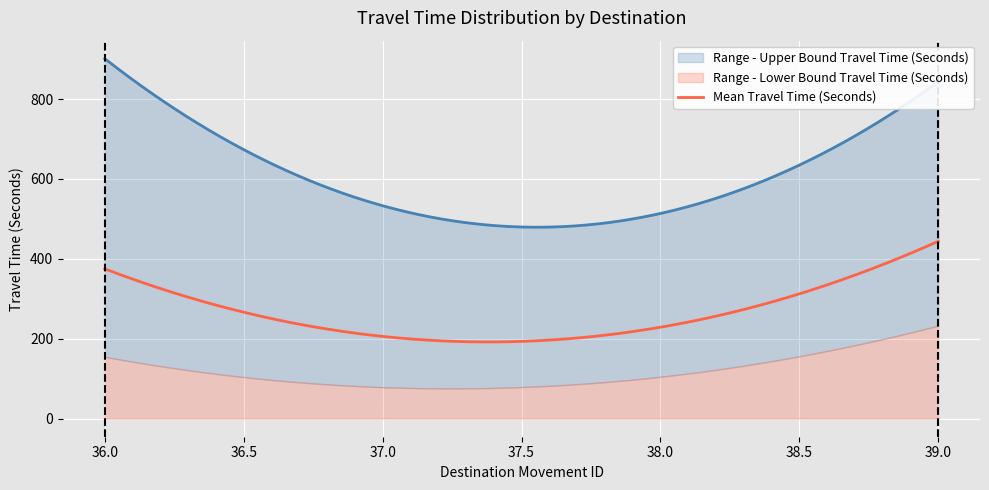

At which label is Range - Lower Bound Travel Time (Seconds) closest to 156?

36